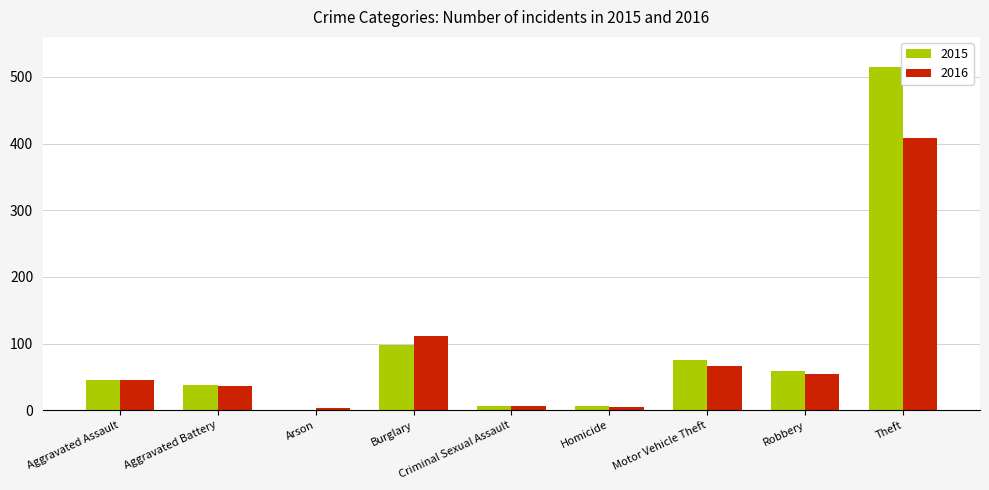

How many categories are shown in the chart?

9